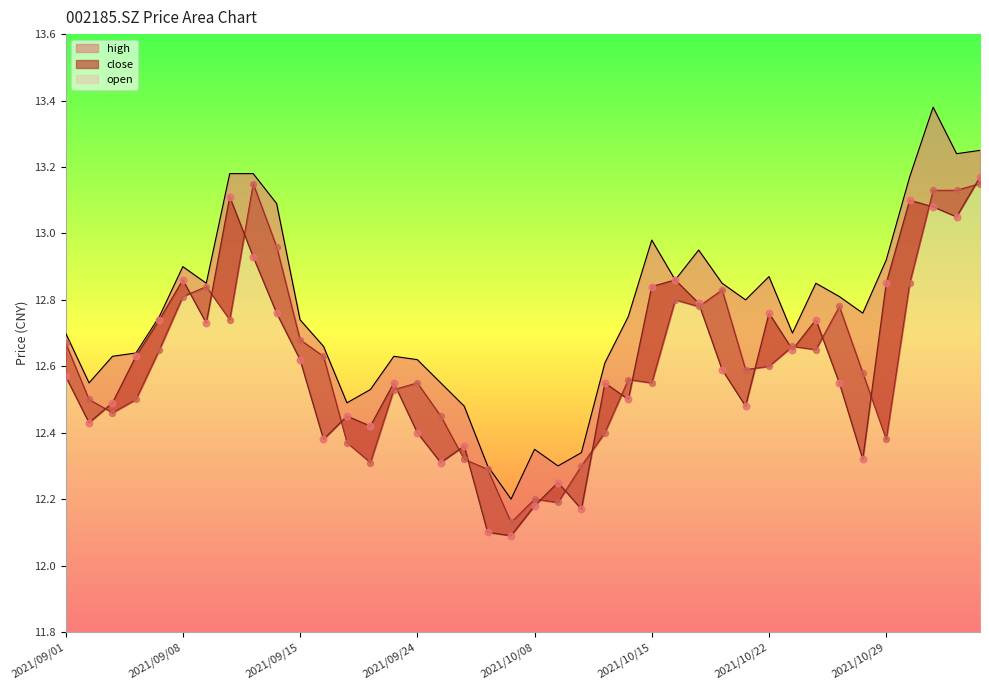

What are all the series names shown in the legend?

close, open, high